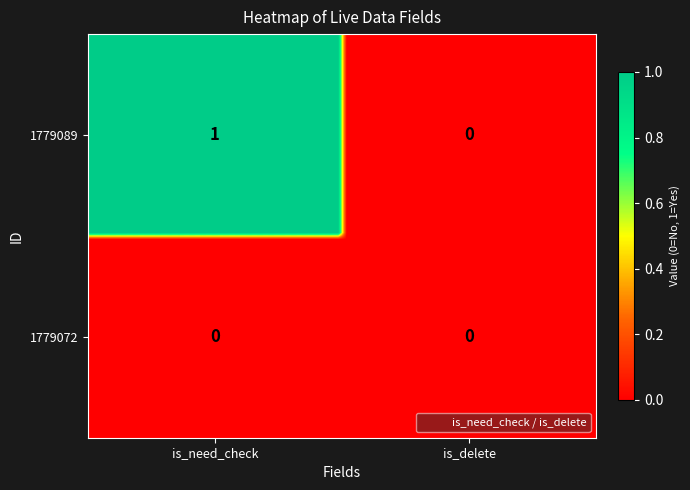

The 1779089 series shows 0 at 1. True or false?

True